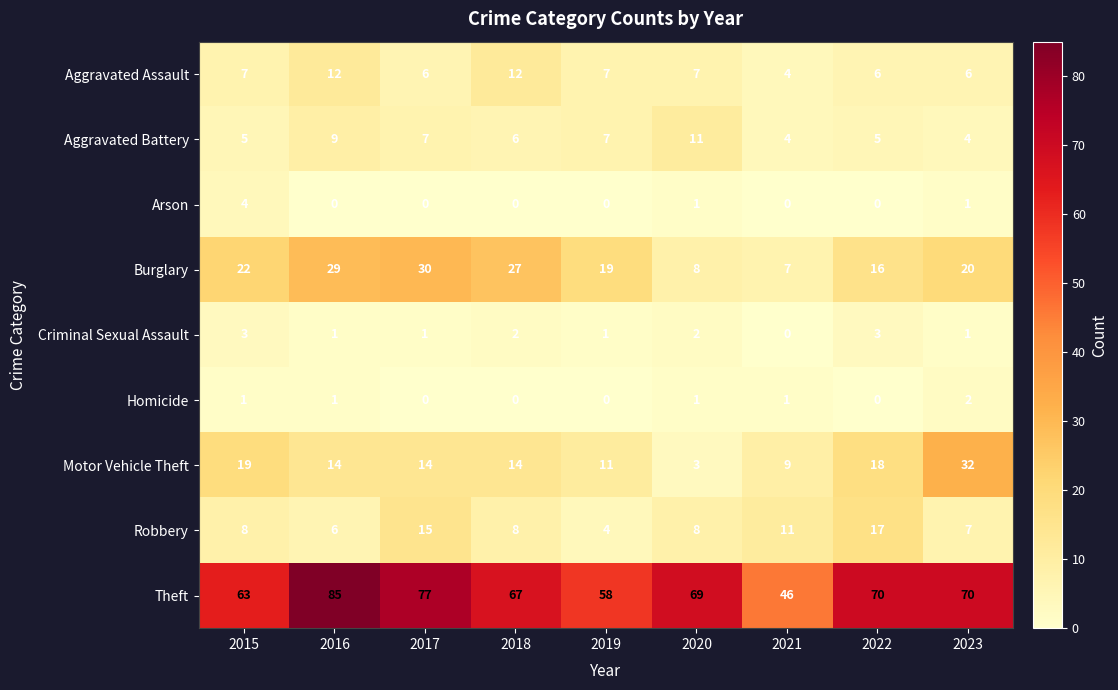

What is the total value across all series at 2018?

136